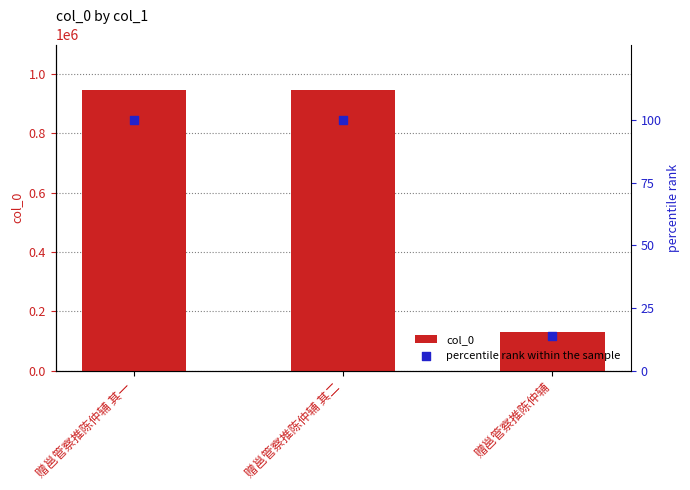

Which series contains the highest Y value?

col_0